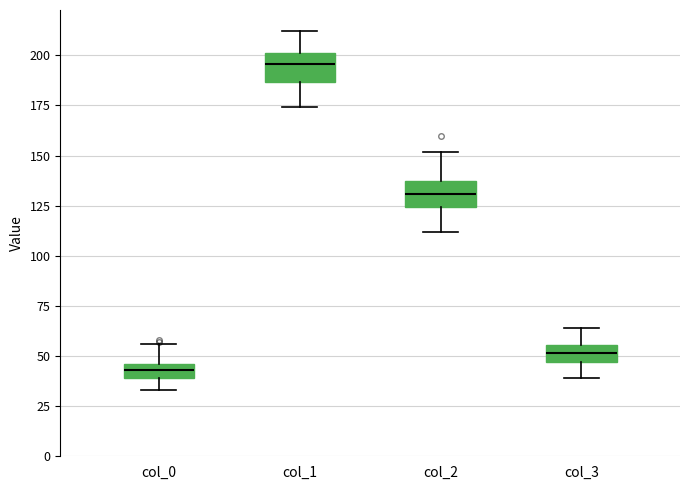

Where does the lower whisker of the box for col_0 end on the y-axis? The values are not printed on the chart, so give them approximately, as read against the axis.

35